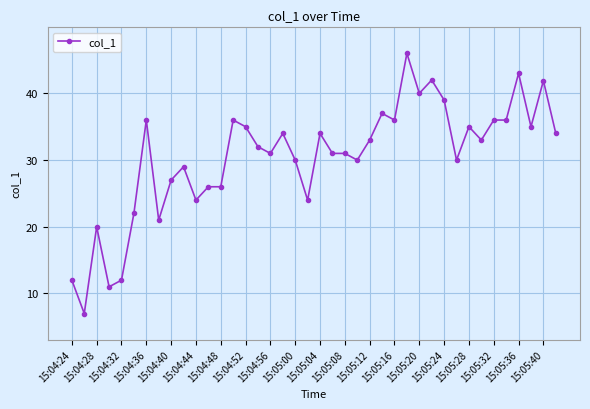

What is the maximum value shown in the chart?

46.0